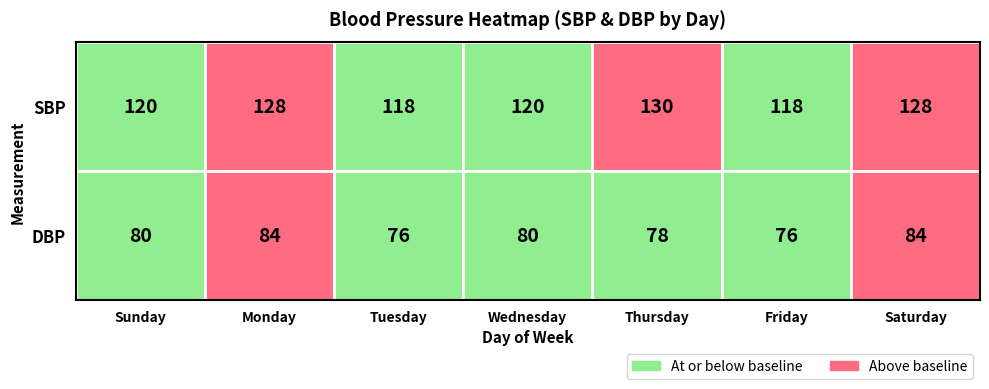

The value of SBP at Thursday is 130. True or false?

True